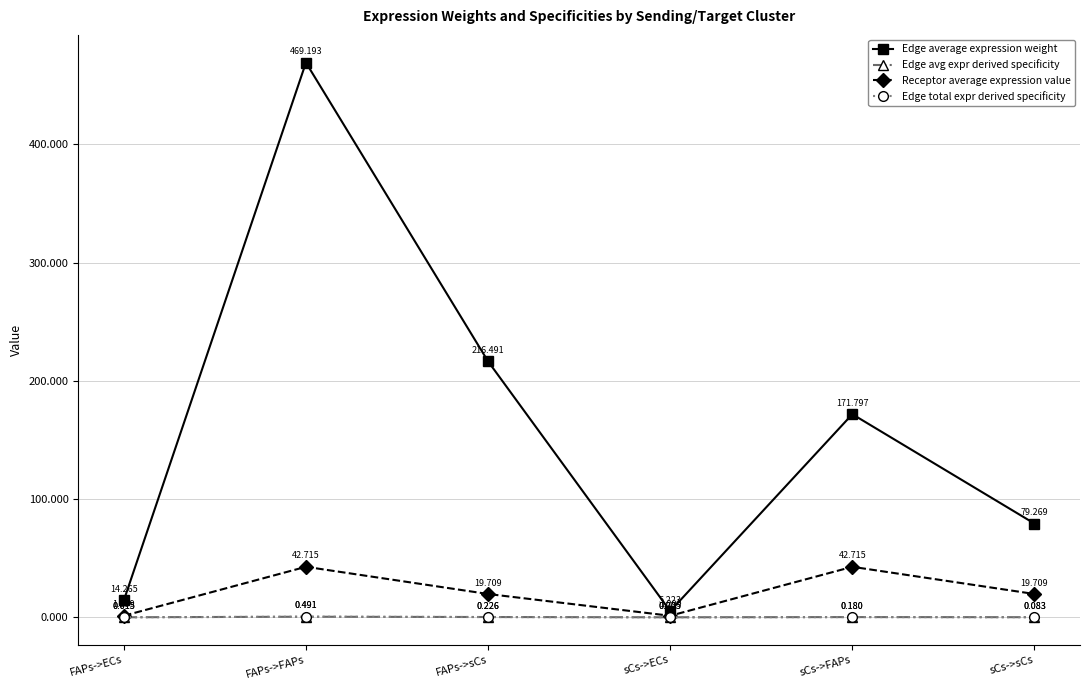

True or false: Receptor average expression value has a value of 0.8 at FAPs->ECs.

False